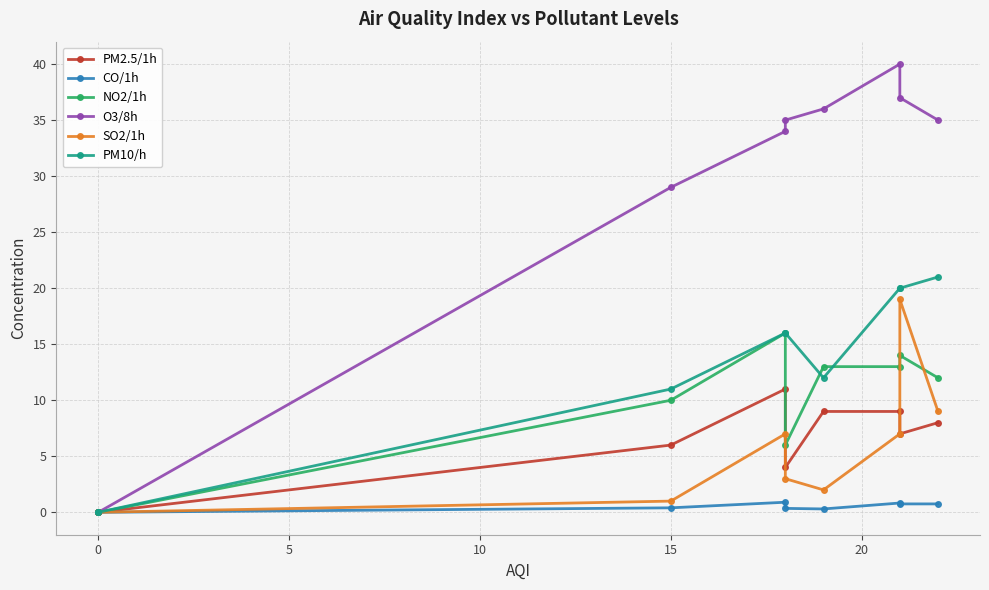

What is the value of the CO/1h point at the 10th from the left?

0.8